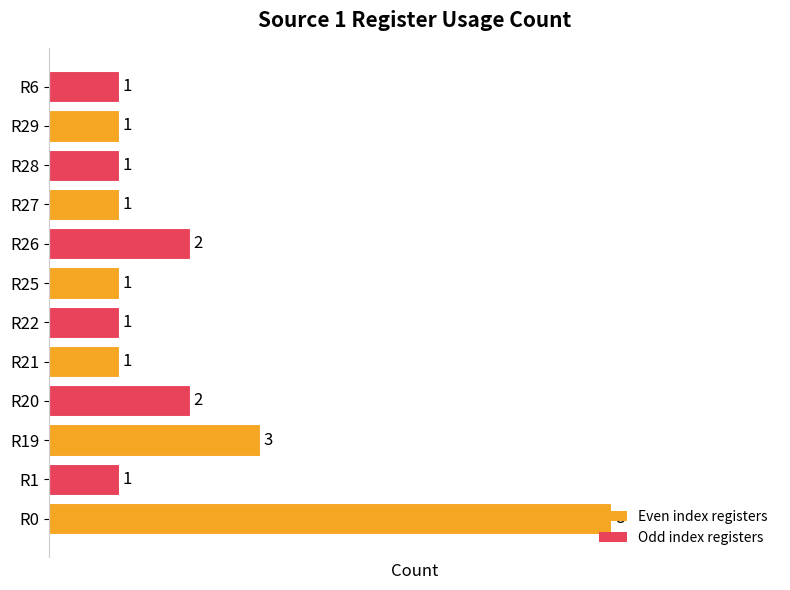

Where is the data nearest to the value 4?

R19